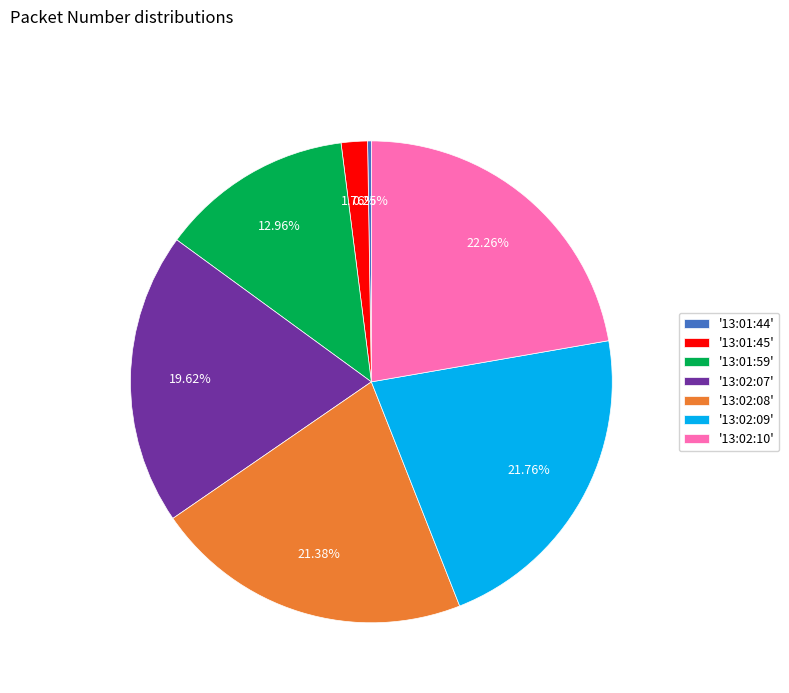

Combined, do '13:02:10' and '13:02:09' account for over 50%?

No